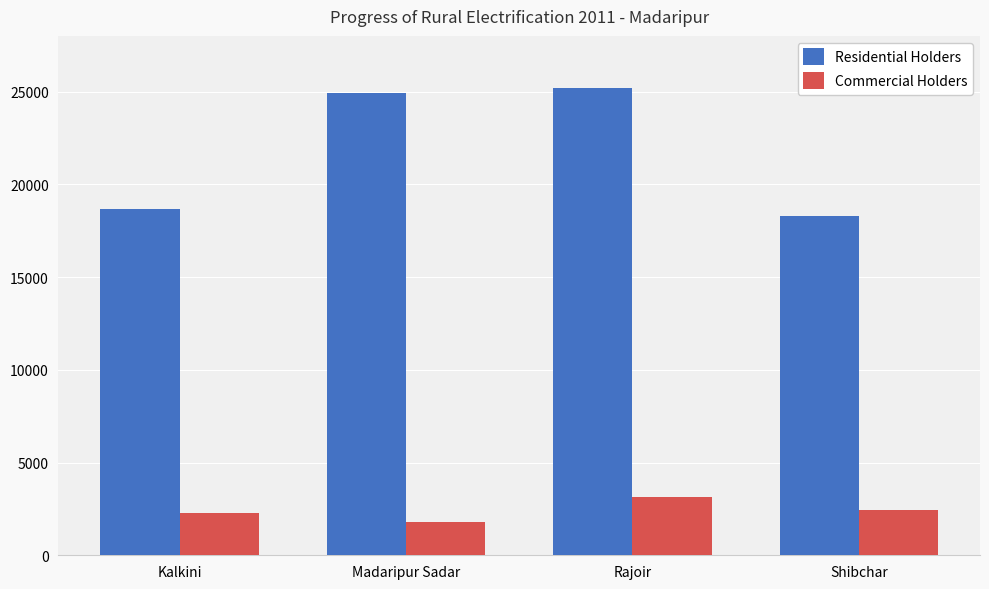

True or false: Residential Holders has a value of 41662 at Rajoir.

False